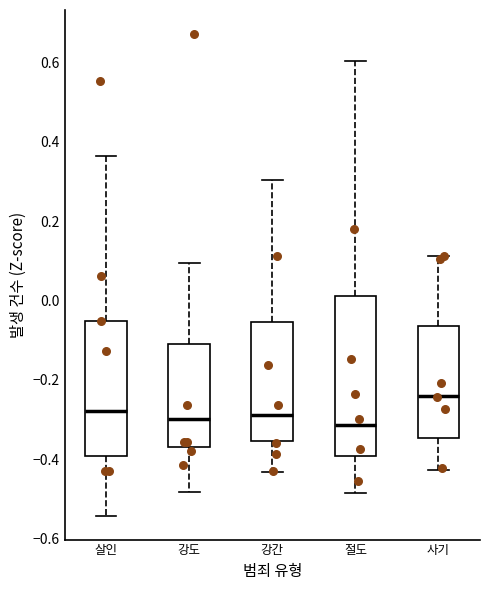

Where does the median line of the box for 살인 sit on the y-axis? The values are not printed on the chart, so give them approximately, as read against the axis.

-0.28